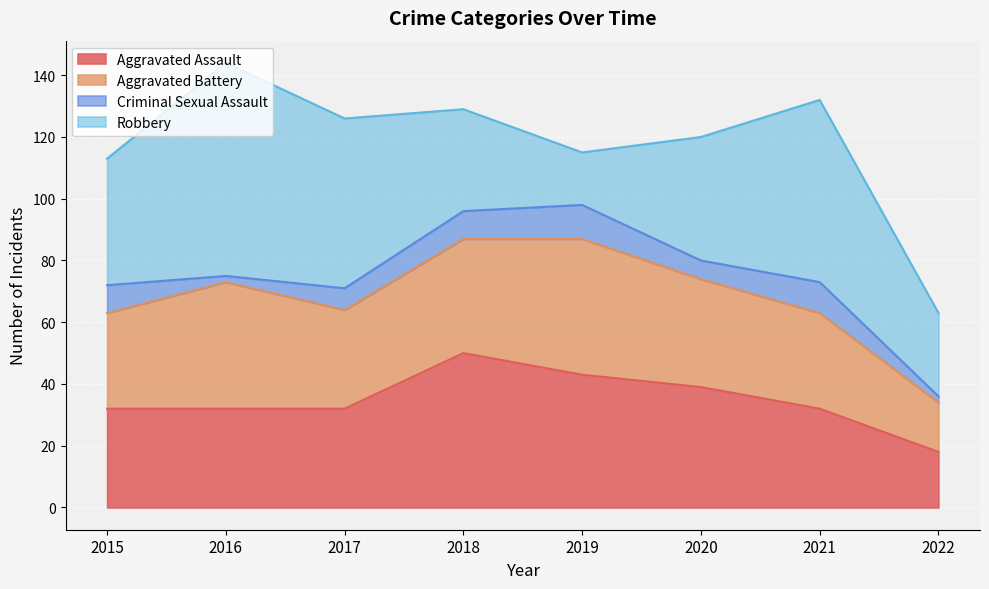

List the series in order of their peak value, highest first.

Robbery, Aggravated Assault, Aggravated Battery, Criminal Sexual Assault